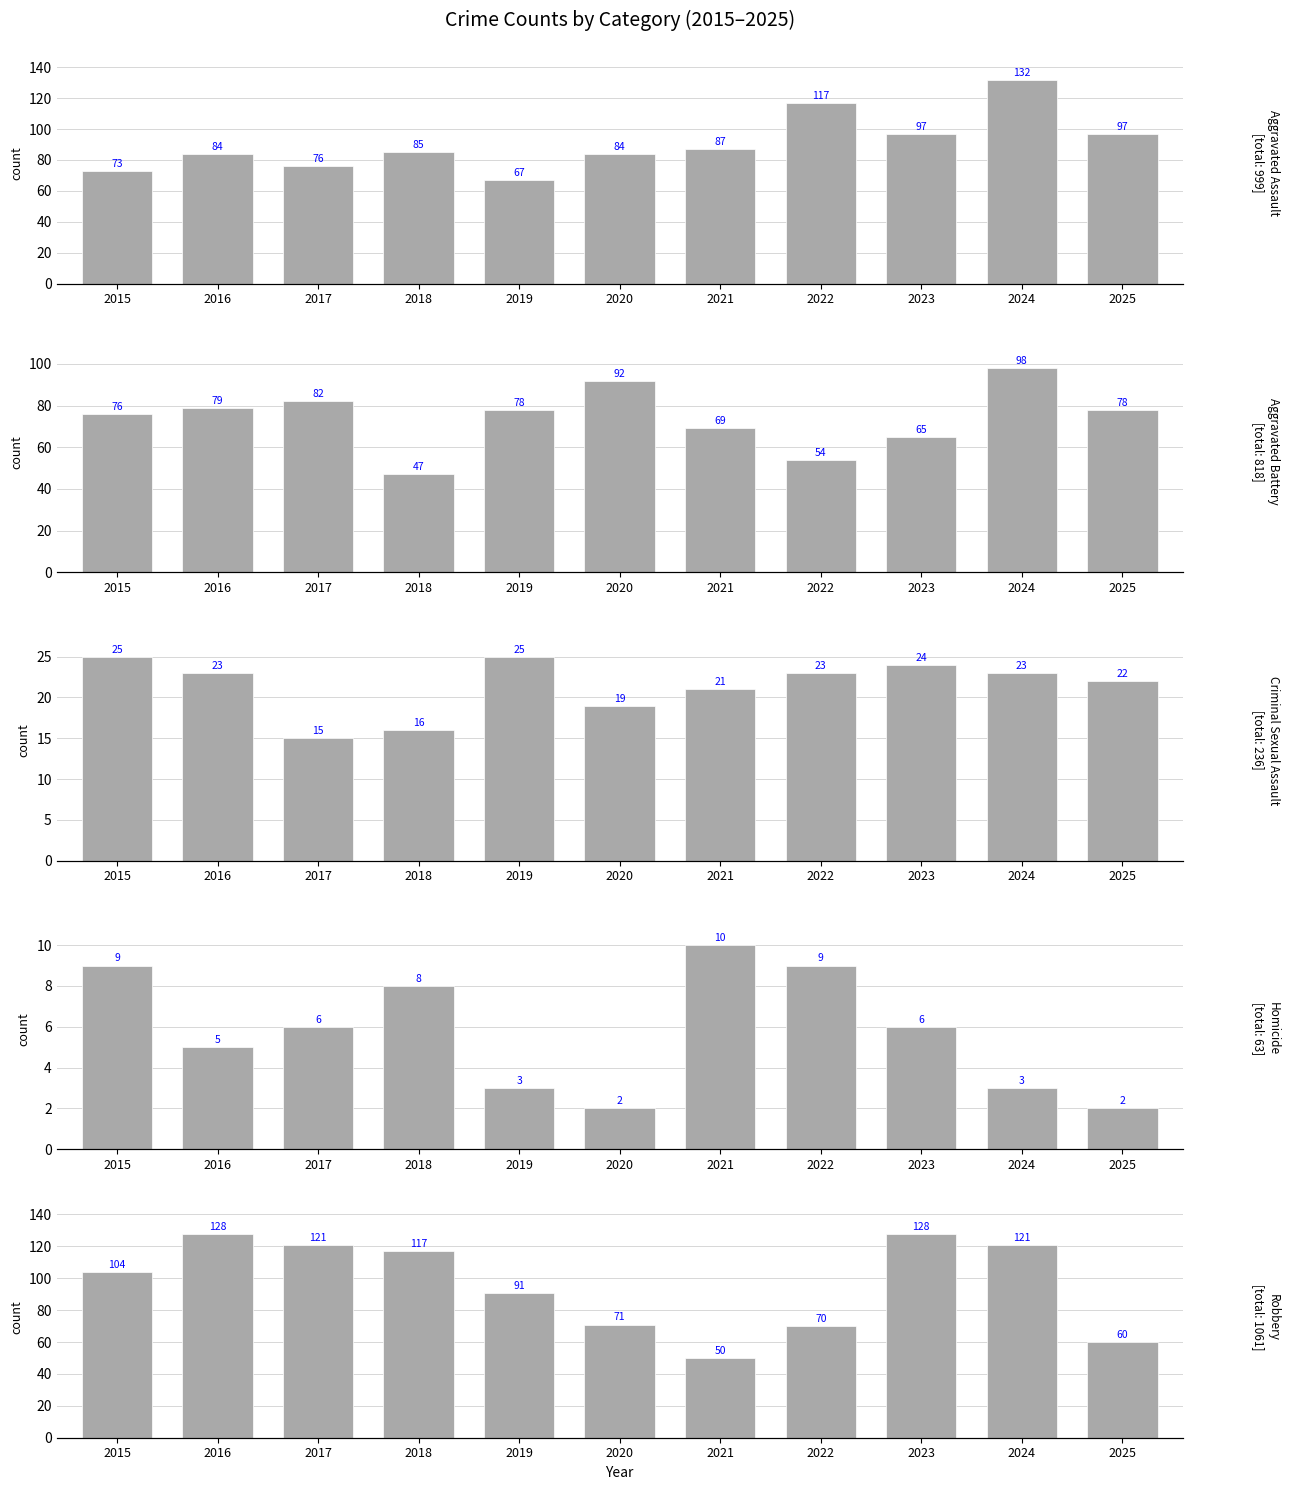

Reading left to right, transcribe all the data shown in this chart.

Aggravated Assault: 2015=73	2016=84	2017=76	2018=85	2019=67	2020=84	2021=87	2022=117	2023=97	2024=132	2025=97
Aggravated Battery: 2015=76	2016=79	2017=82	2018=47	2019=78	2020=92	2021=69	2022=54	2023=65	2024=98	2025=78
Criminal Sexual Assault: 2015=25	2016=23	2017=15	2018=16	2019=25	2020=19	2021=21	2022=23	2023=24	2024=23	2025=22
Homicide: 2015=9	2016=5	2017=6	2018=8	2019=3	2020=2	2021=10	2022=9	2023=6	2024=3	2025=2
Robbery: 2015=104	2016=128	2017=121	2018=117	2019=91	2020=71	2021=50	2022=70	2023=128	2024=121	2025=60